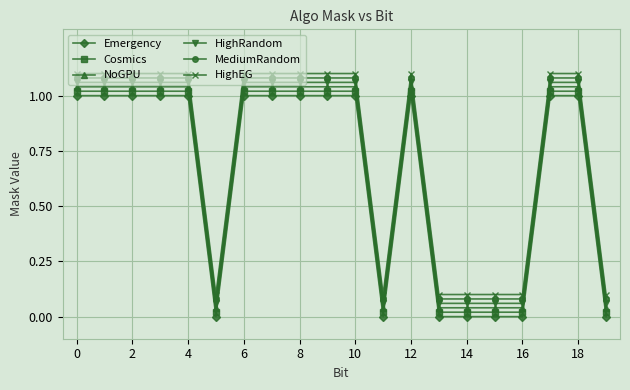

What is the sum of all Emergency values?

13.0